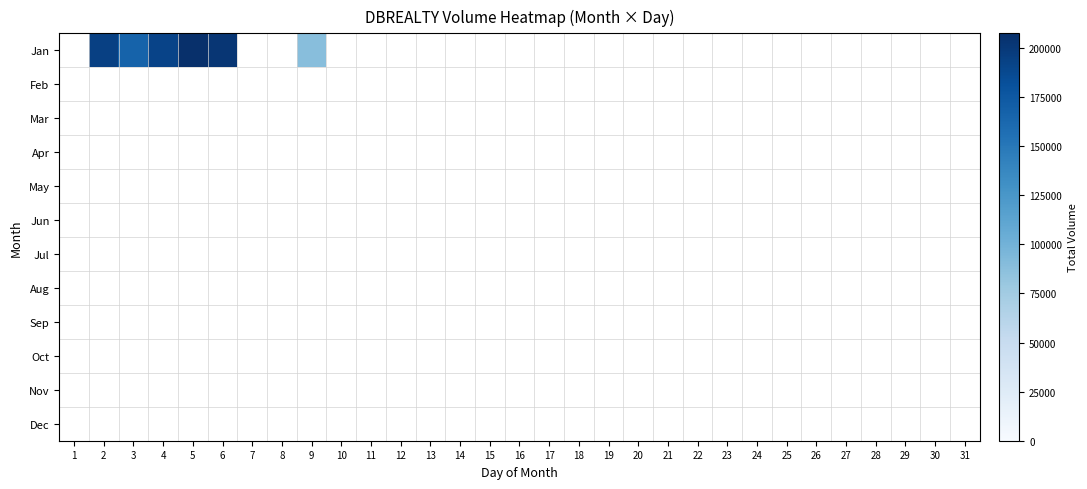

At which category does the chart reach its minimum across all series?

1